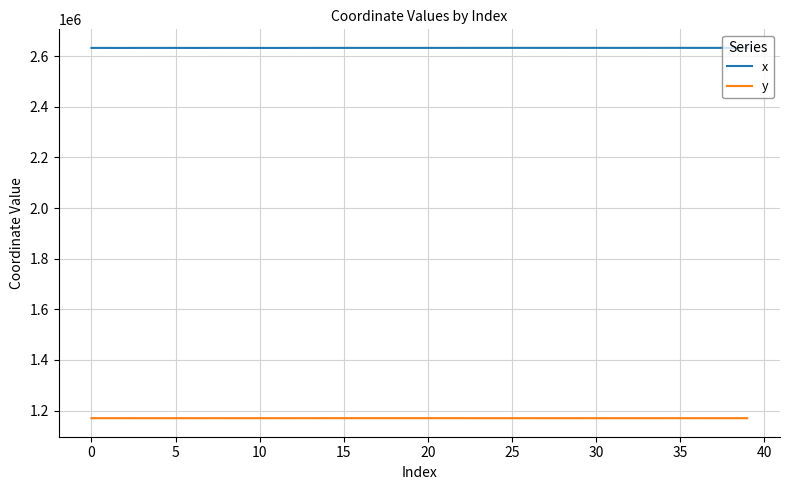

What is the greatest value displayed?

2633268.0